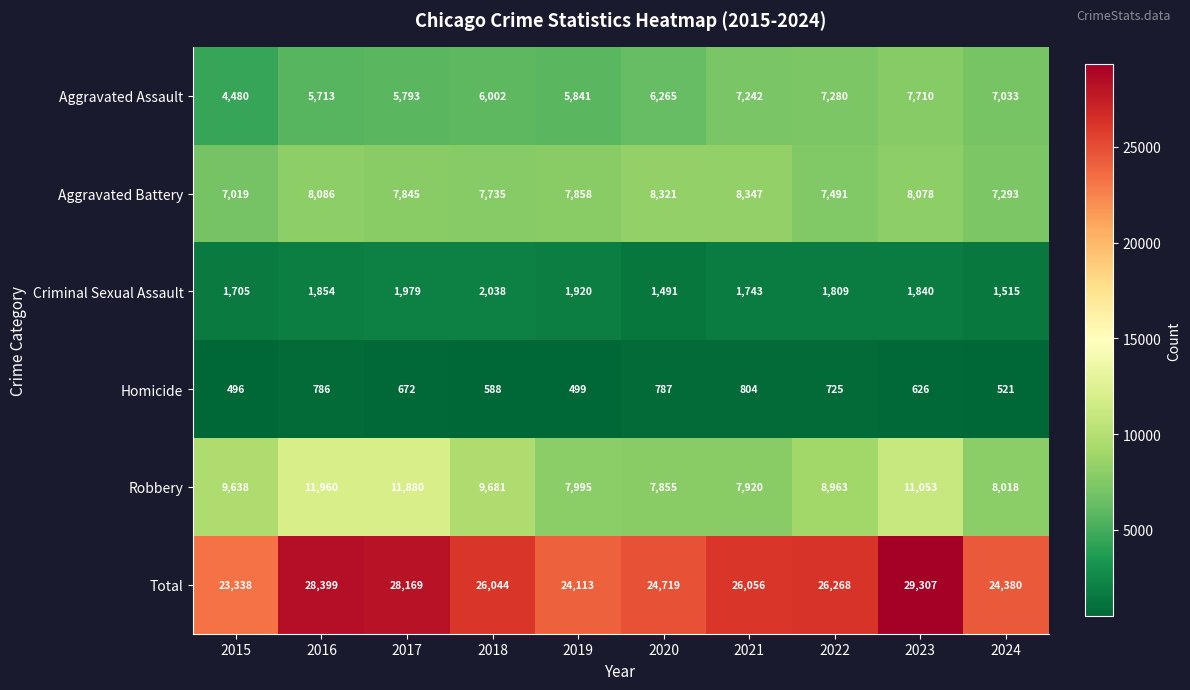

True or false: Aggravated Battery has a value of 8321 at 2020.

True